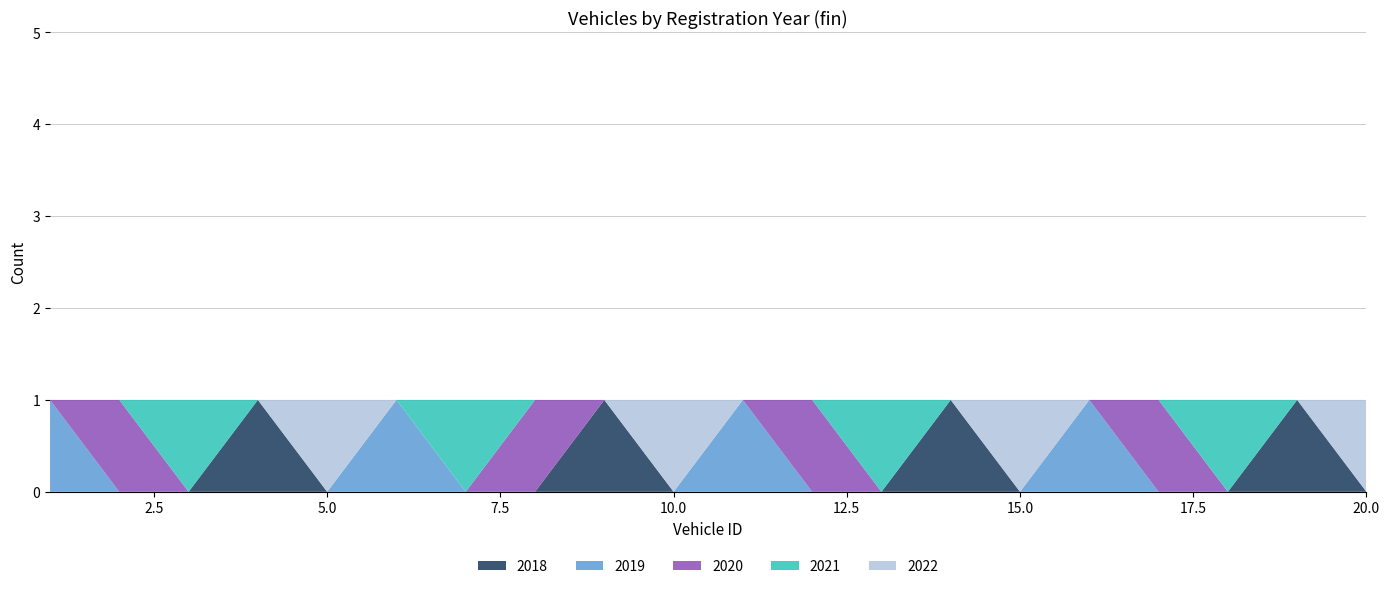

The 2018 series shows 1 at 20.0. True or false?

False